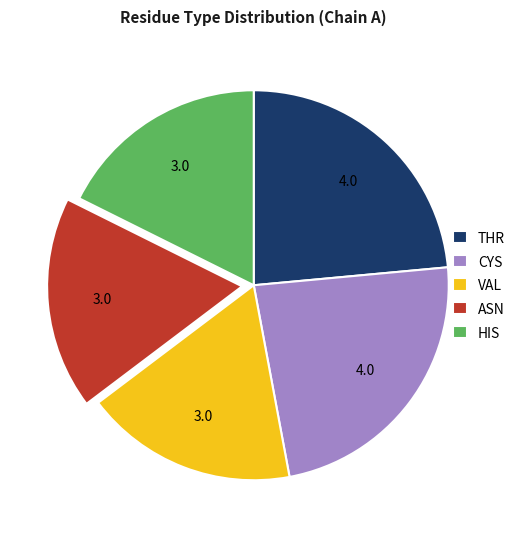

True or false: HIS accounts for 18% of the total.

True